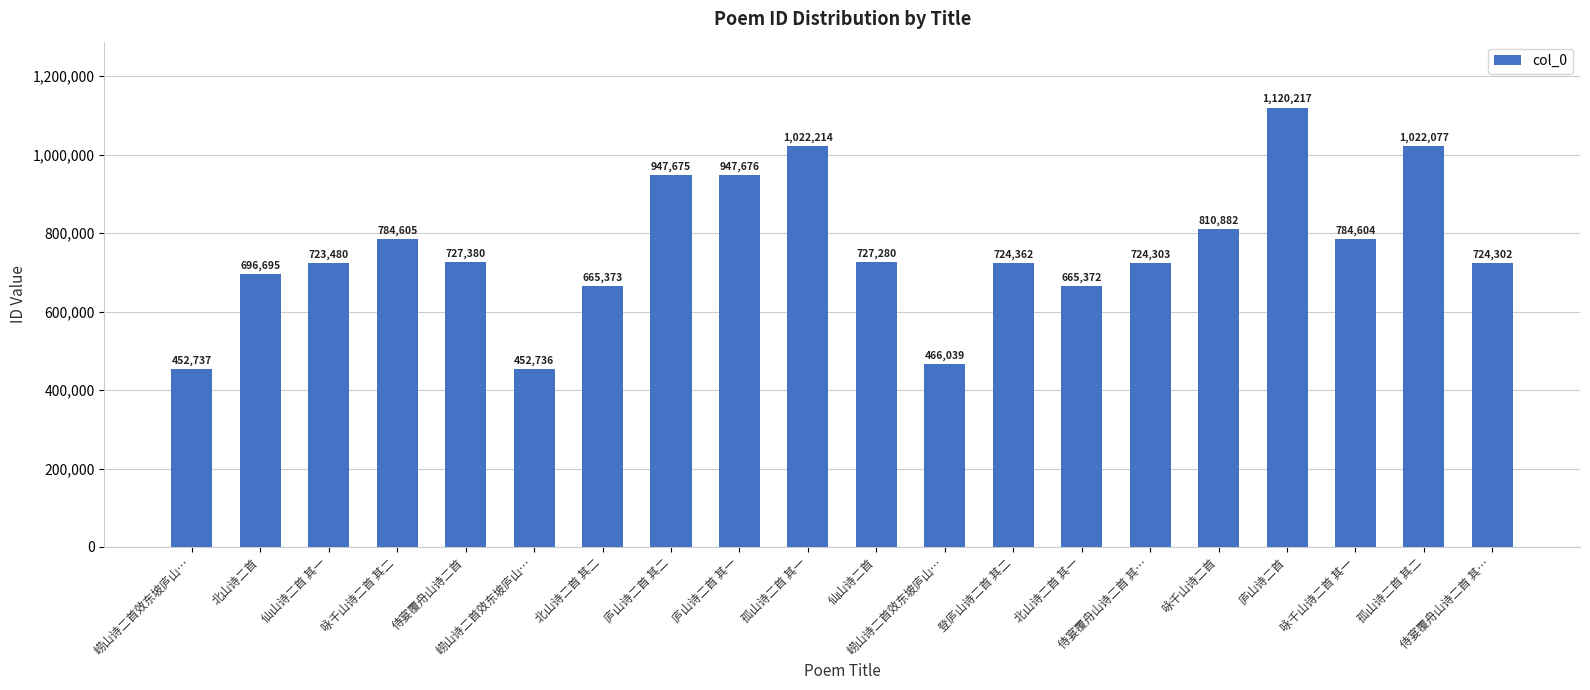

How many bars are there in total?

20